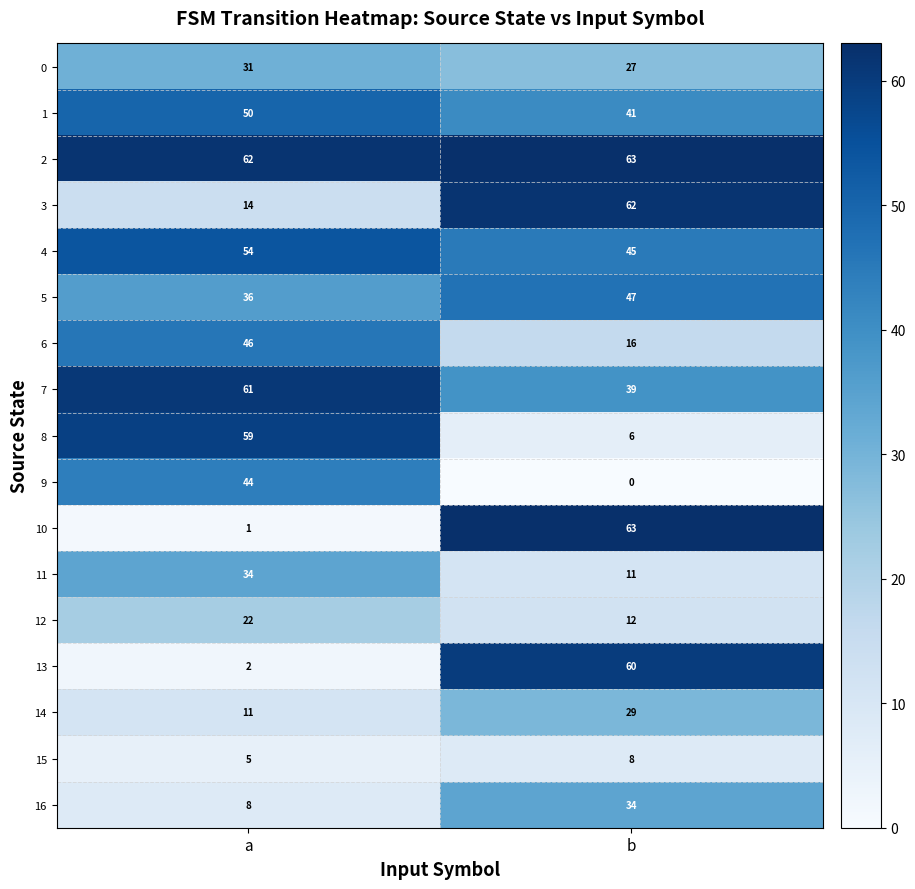

At which label is 14 closest to 20?

a